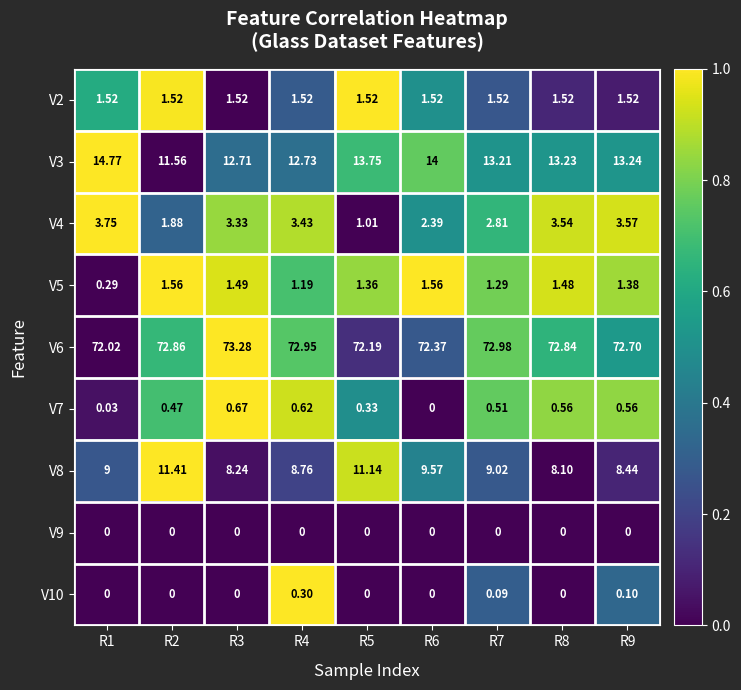

Is the value of V10 at R8 greater than the value of V8 at R5?

No